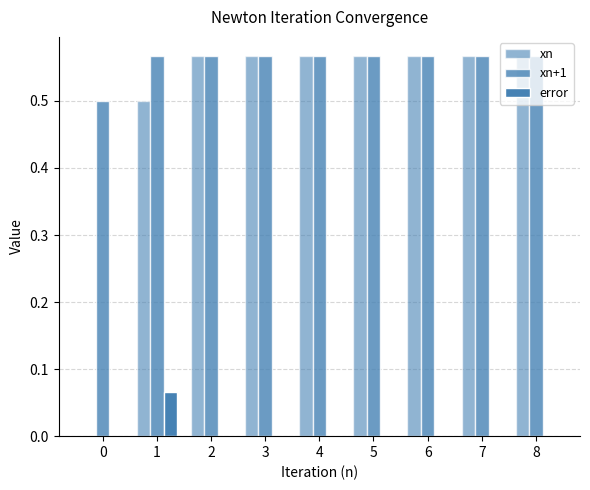

Count the number of categories in the chart.

9